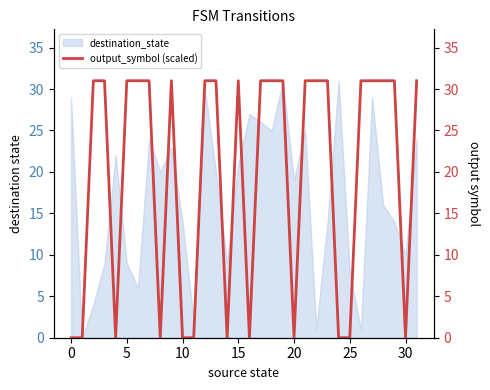

Reading right to left, extract all data points from this chart.

31	0	31	31	31	31	0	0	31	31	31	0	31	31	31	0	31	0	31	31	0	0	31	0	31	31	31	0	31	31	0	0